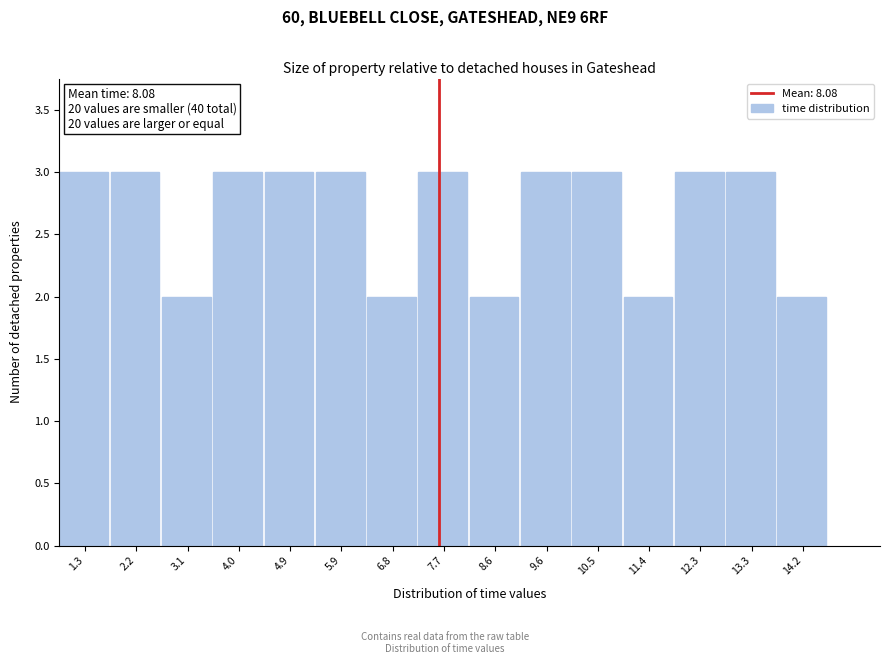

Reading left to right, what are all the values shown in this chart?

1.3=3	2.2=3	3.1=2	4.0=3	4.9=3	5.9=3	6.8=2	7.7=3	8.6=2	9.6=3	10.5=3	11.4=2	12.3=3	13.3=3	14.2=2